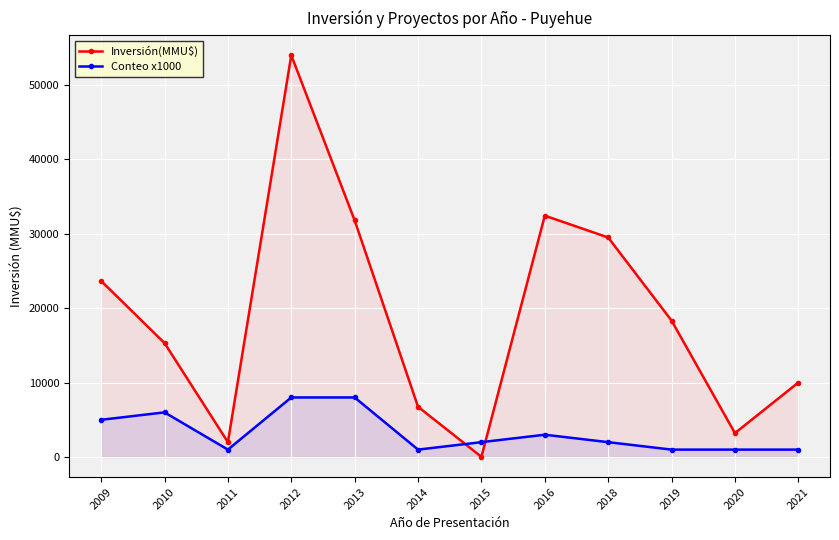

What value does the Inversión(MMU$) series have at 2016, to the nearest 10?

32400